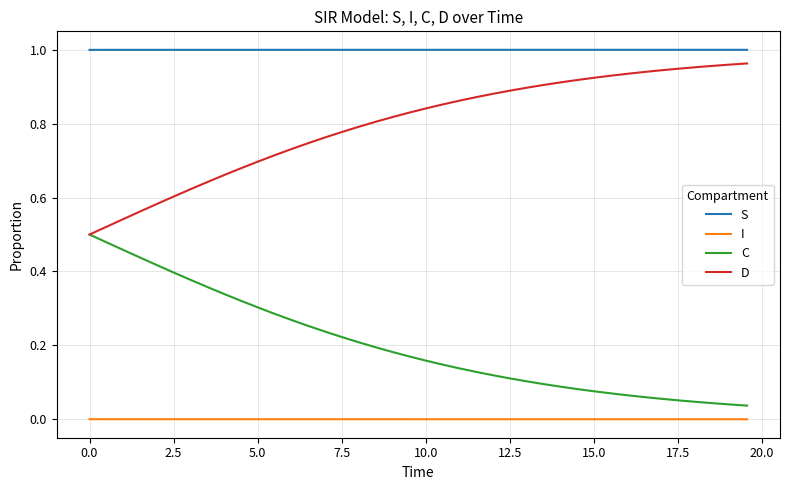

True or false: C and I cross at least once.

False